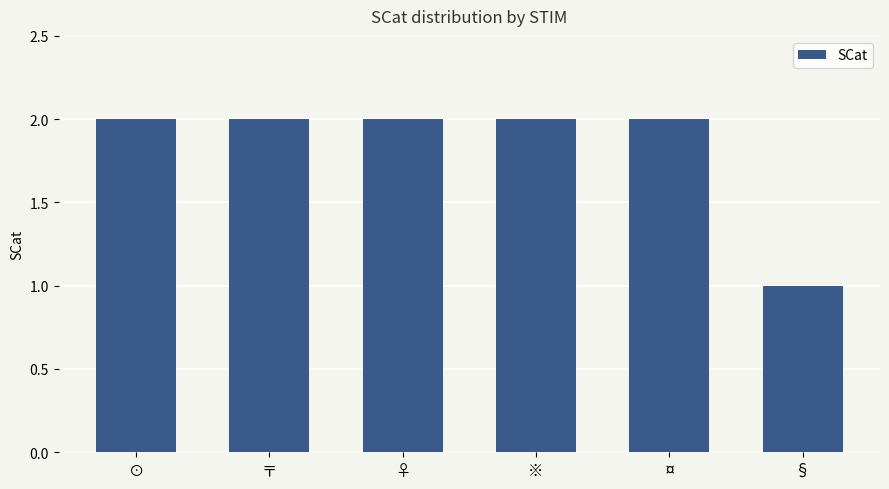

What is the ratio of the value at ※ to the value at ⊙?

1.0